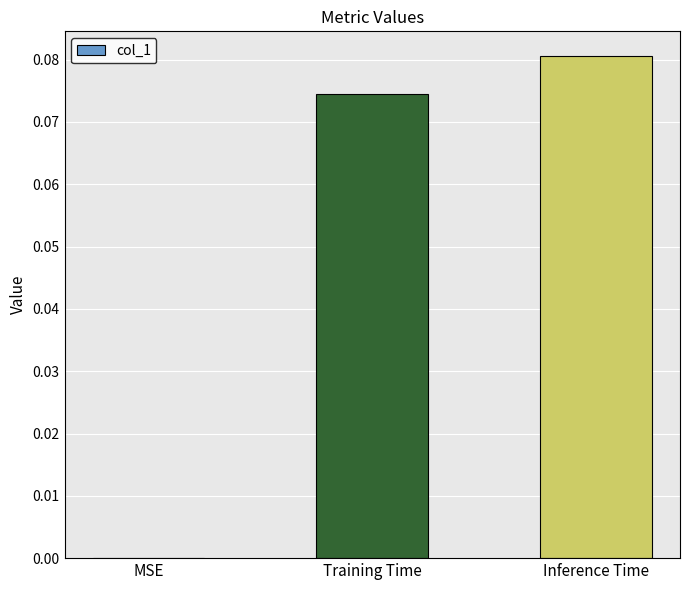

True or false: the data shows 0.0 at MSE.

True